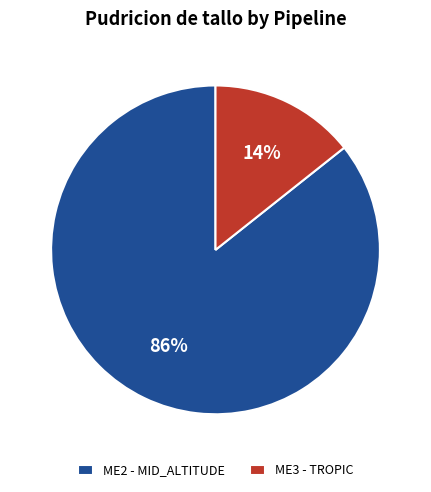

How many segments does this pie chart have?

2